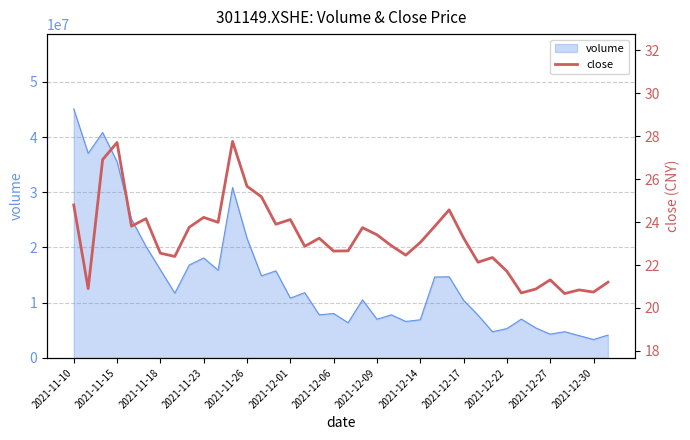

What is the lowest value of the volume series?

3336728